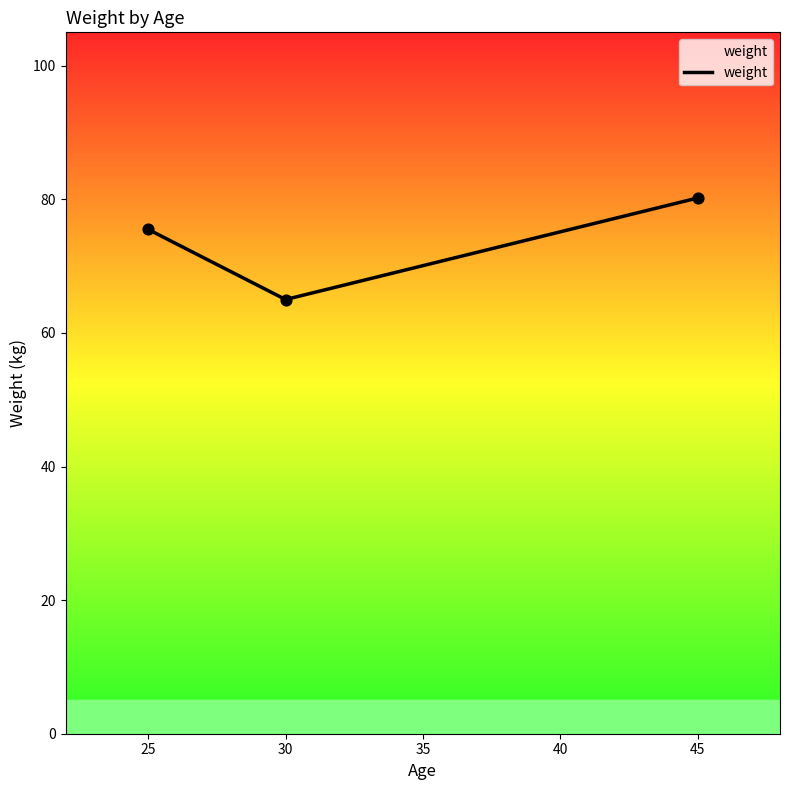

Approximately how many times larger is the value at 25 compared to 30?

1.2